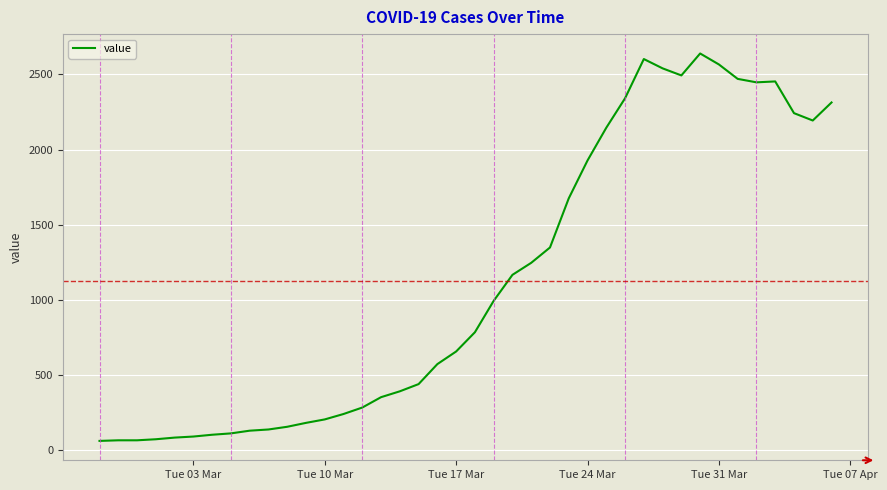

What is the smallest value displayed?

61